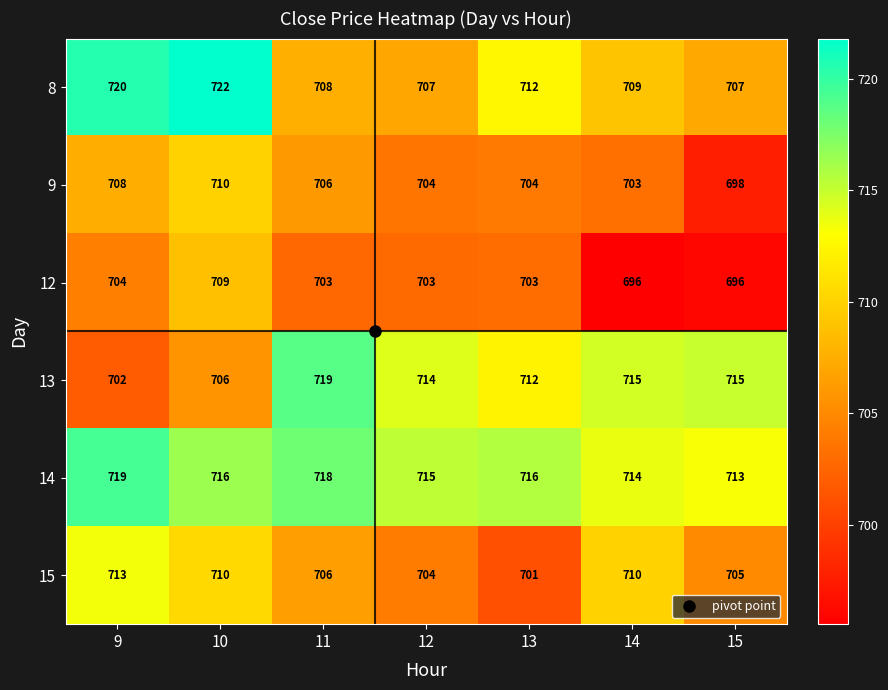

Is it true that 13 equals 1264 at 15?

False